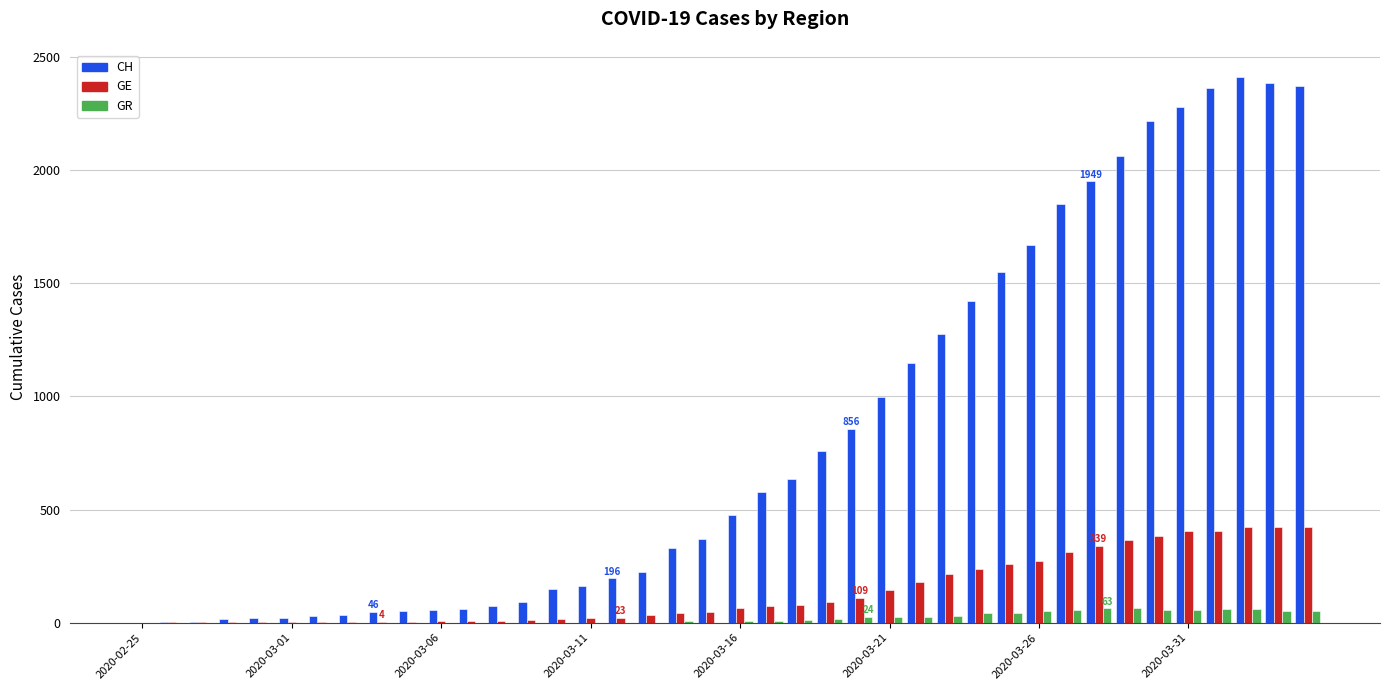

Which series has the largest total across all categories?

CH